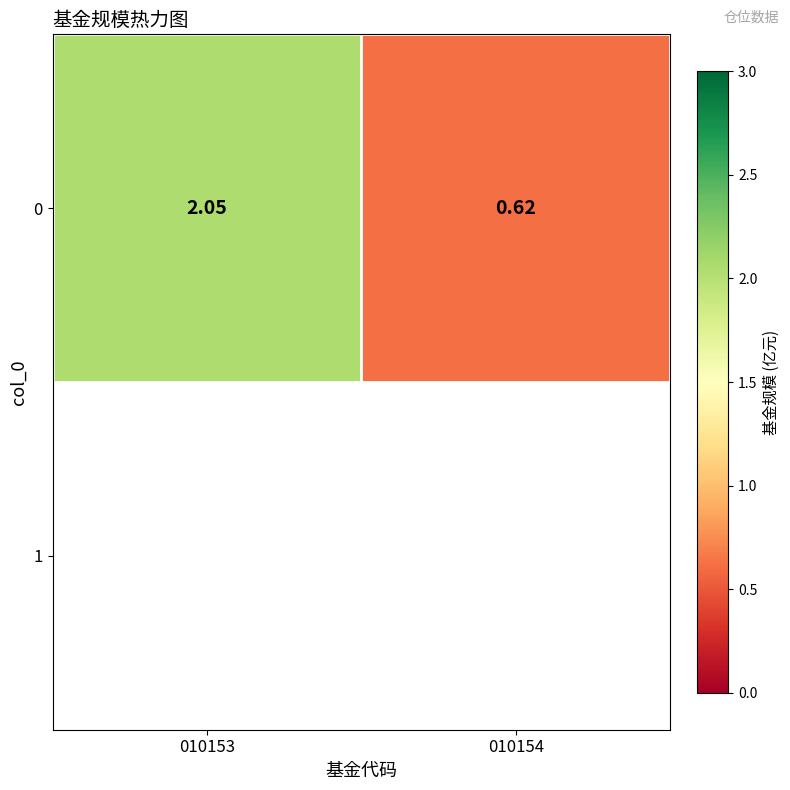

The chart shows a value of 1.1 at 010154. True or false?

False